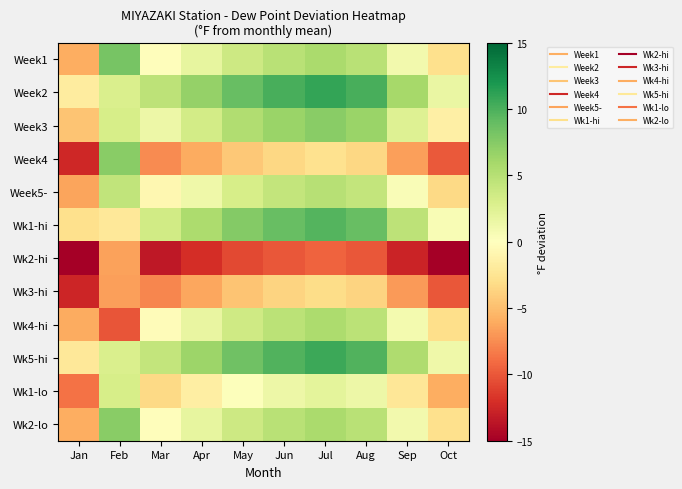

Reading left to right, list all the values displayed in this chart.

Week1: Jan=-5.9	Feb=8.2	Mar=-0.1	Apr=1.8	May=3.7	Jun=4.9	Jul=5.7	Aug=4.9	Sep=1.0	Oct=-2.8
Week2: Jan=-1.8	Feb=2.9	Mar=4.6	Apr=6.7	May=8.8	Jun=10.1	Jul=11.0	Aug=10.1	Sep=5.9	Oct=1.6
Week3: Jan=-4.6	Feb=3.1	Mar=1.4	Apr=3.4	May=5.3	Jun=6.5	Jul=7.3	Aug=6.5	Sep=2.6	Oct=-1.4
Week4: Jan=-12.4	Feb=7.4	Mar=-7.6	Apr=-6.0	May=-4.4	Jun=-3.4	Jul=-2.8	Aug=-3.4	Sep=-6.6	Oct=-9.9
Week5-: Jan=-6.4	Feb=4.4	Mar=-0.7	Apr=1.2	May=3.1	Jun=4.2	Jul=5.0	Aug=4.2	Sep=0.4	Oct=-3.4
Wk1-hi: Jan=-2.8	Feb=-2.1	Mar=3.4	Apr=5.5	May=7.6	Jun=8.8	Jul=9.7	Aug=8.8	Sep=4.7	Oct=0.5
Wk2-hi: Jan=-17.5	Feb=-6.5	Mar=-13.5	Apr=-12.1	May=-10.8	Jun=-10.0	Jul=-9.4	Aug=-10.0	Sep=-12.7	Oct=-15.4
Wk3-hi: Jan=-12.6	Feb=-6.6	Mar=-7.8	Apr=-6.2	May=-4.7	Jun=-3.7	Jul=-3.1	Aug=-3.7	Sep=-6.9	Oct=-10.1
Wk4-hi: Jan=-6.0	Feb=-10.1	Mar=-0.3	Apr=1.7	May=3.6	Jun=4.8	Jul=5.5	Aug=4.8	Sep=0.9	Oct=-2.9
Wk5-hi: Jan=-2.1	Feb=2.9	Mar=4.2	Apr=6.4	May=8.5	Jun=9.7	Jul=10.6	Aug=9.7	Sep=5.5	Oct=1.3
Wk1-lo: Jan=-8.7	Feb=3.1	Mar=-3.4	Apr=-1.6	May=0.2	Jun=1.3	Jul=2.0	Aug=1.3	Sep=-2.3	Oct=-5.9
Wk2-lo: Jan=-5.9	Feb=7.4	Mar=-0.1	Apr=1.8	May=3.7	Jun=4.9	Jul=5.7	Aug=4.9	Sep=1.0	Oct=-2.8